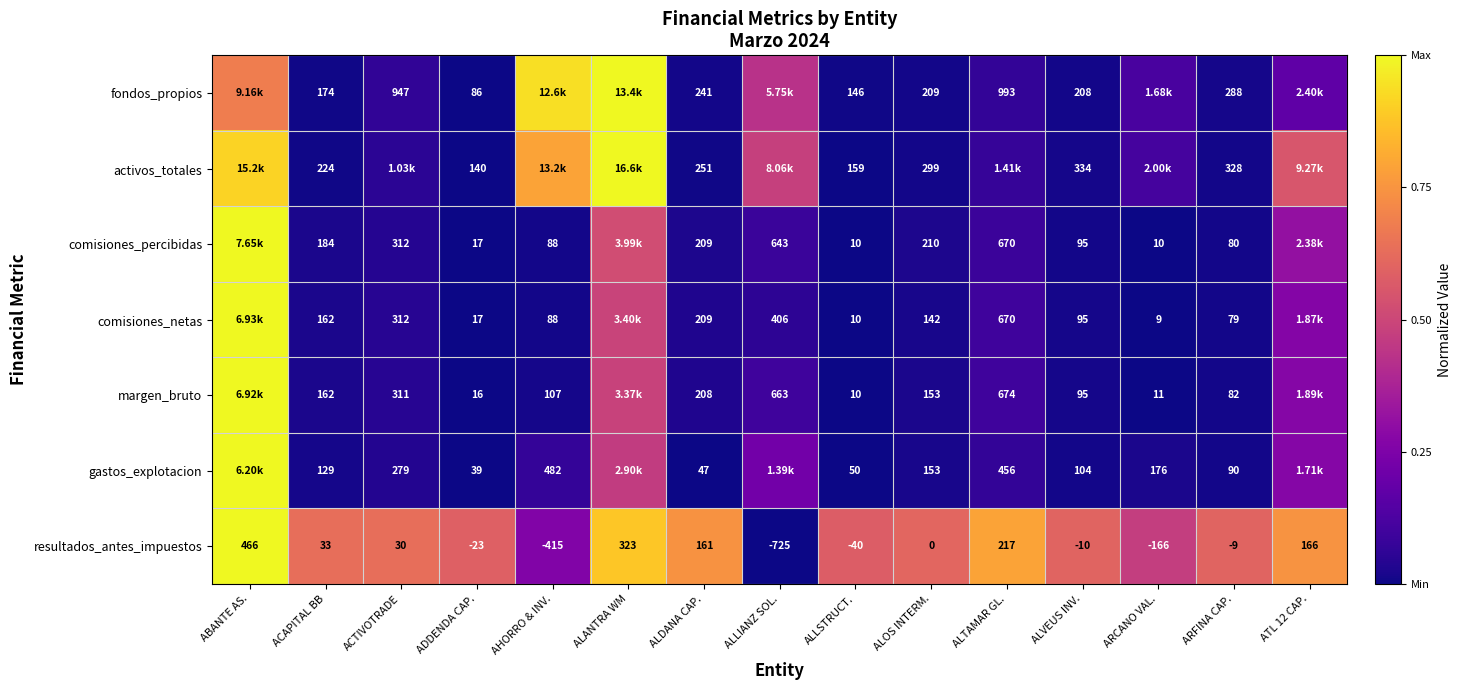

Is the value of comisiones_netas at ALTAMAR GL. greater than the value of fondos_propios at ALOS INTERM.?

Yes